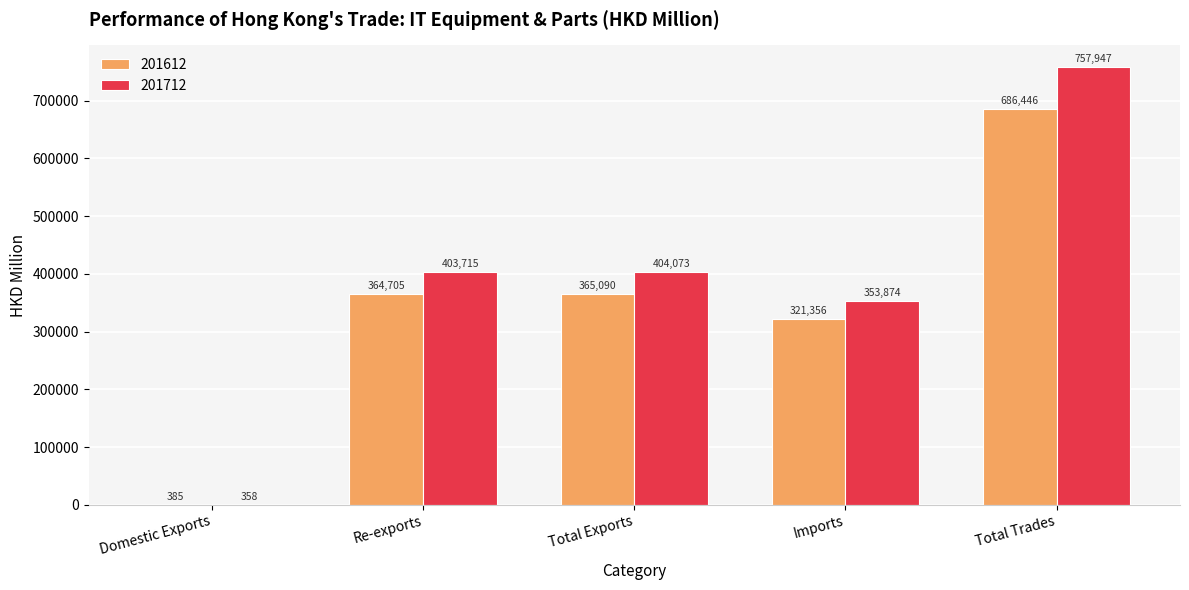

What is the approximate value of 201612 at Re-exports?

364704.7